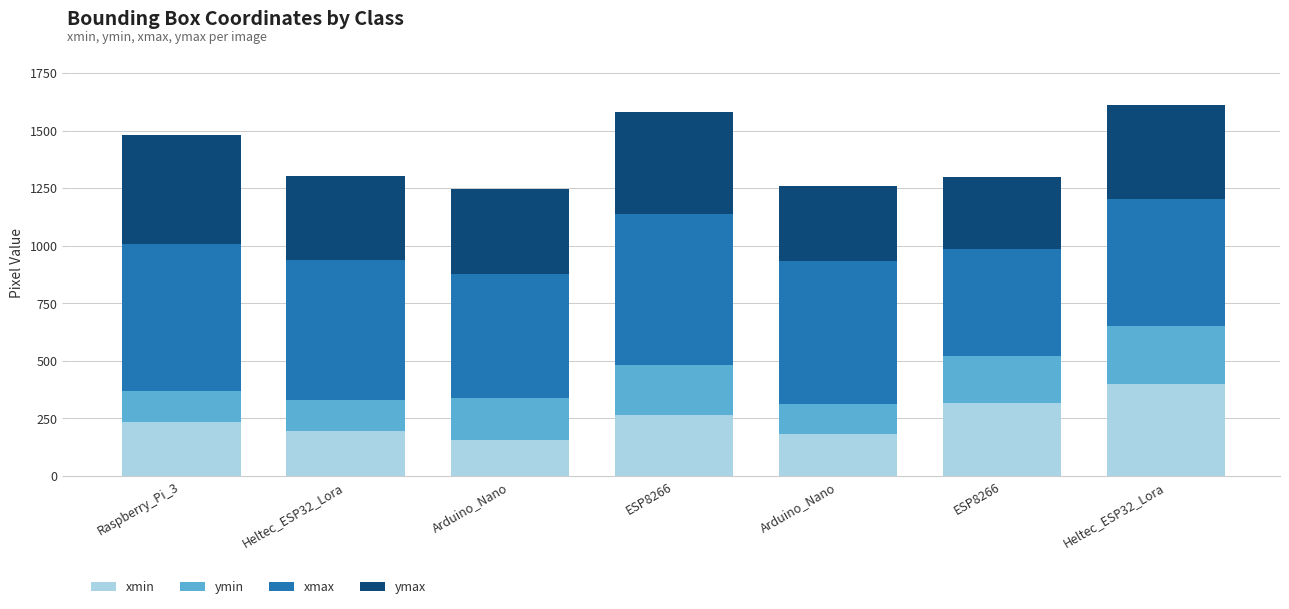

How many series are shown in this chart?

4